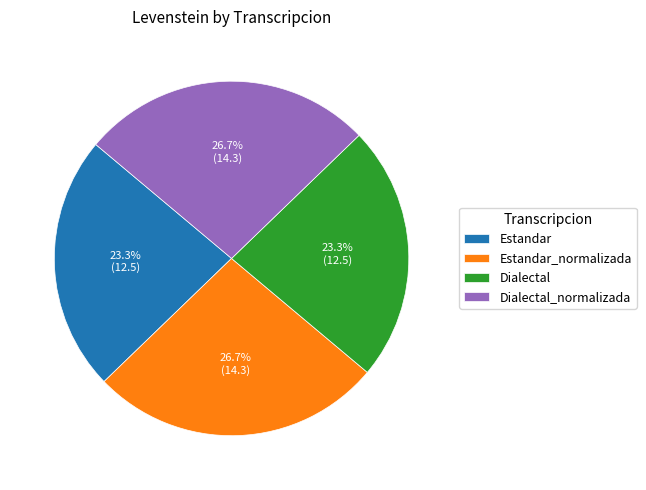

To the nearest percent, what is the combined percentage of Dialectal_normalizada and Dialectal?

50%